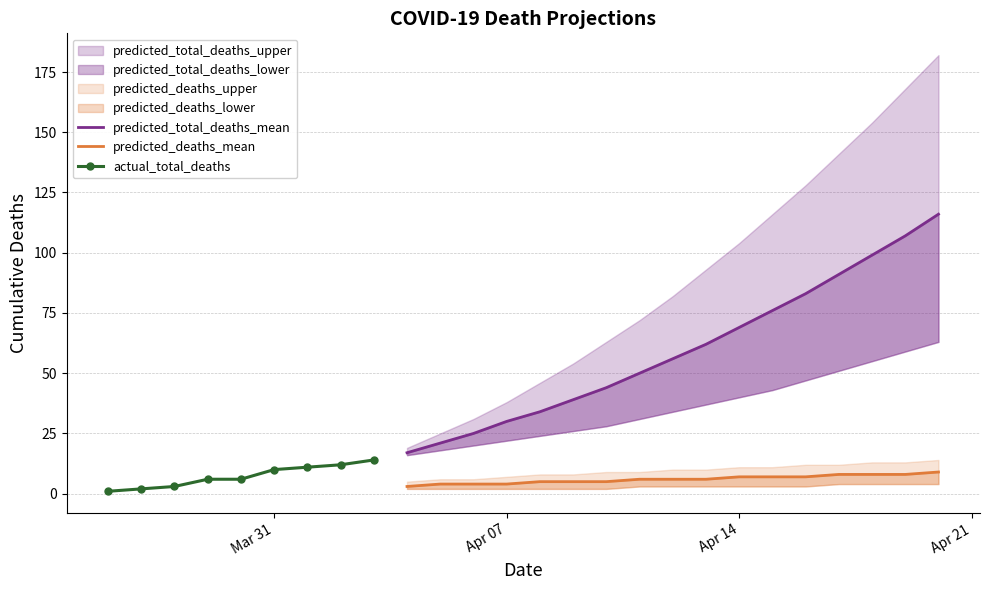

What is the difference between the predicted_total_deaths_lower values at 2020-04-20 and 2020-04-19?

4